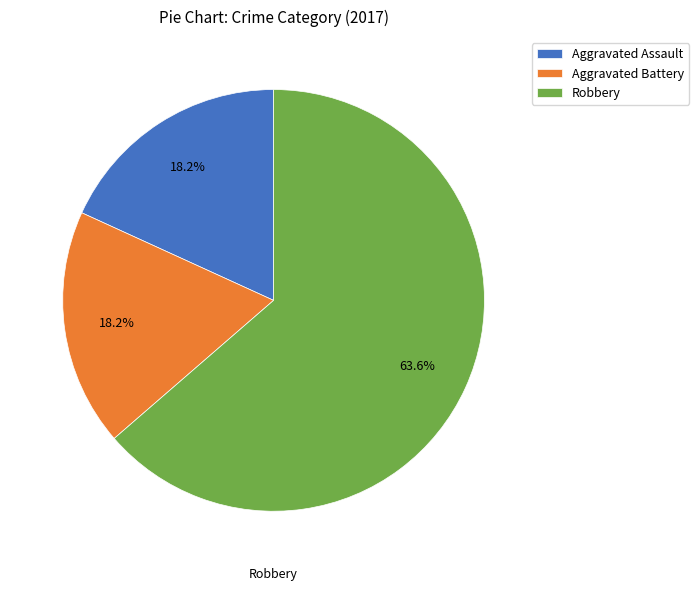

Which category accounts for the majority?

Robbery